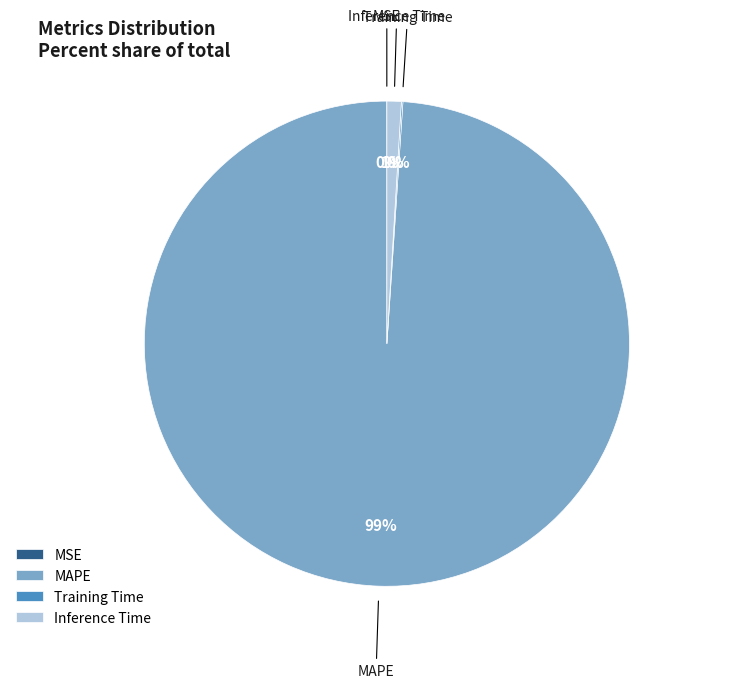

Combined, do MAPE and Inference Time account for over 50%?

Yes